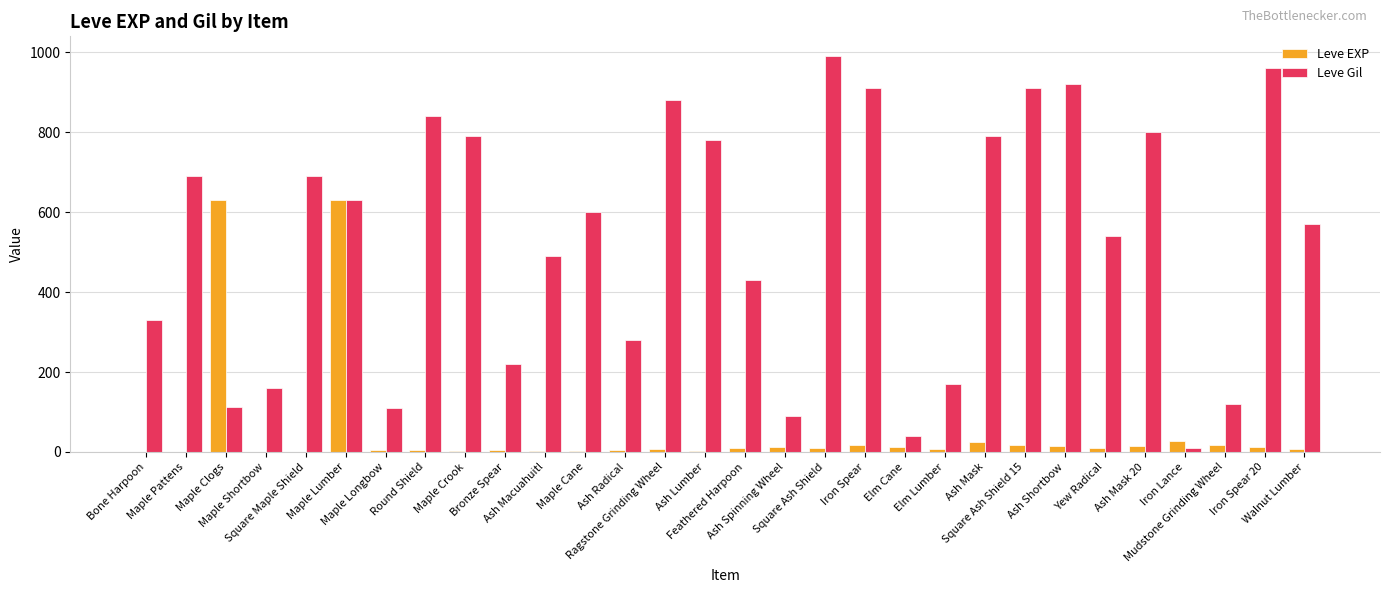

At which category does the chart reach its peak across all series?

Square Ash Shield